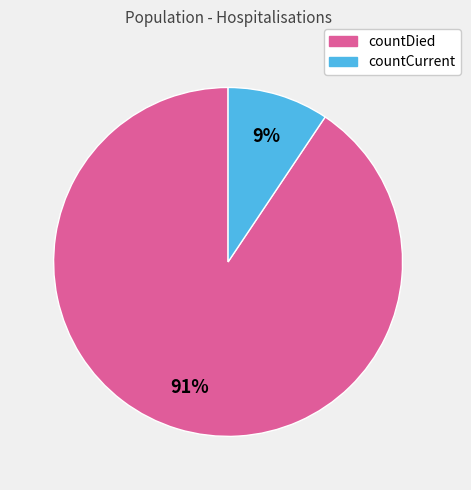

Is it true that countCurrent is 1% of the pie?

False